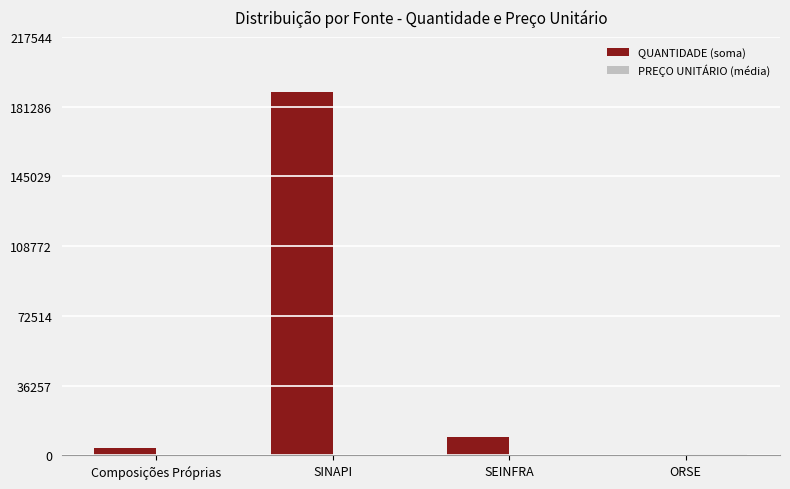

At which label does QUANTIDADE (soma) first exceed 9284?

SINAPI